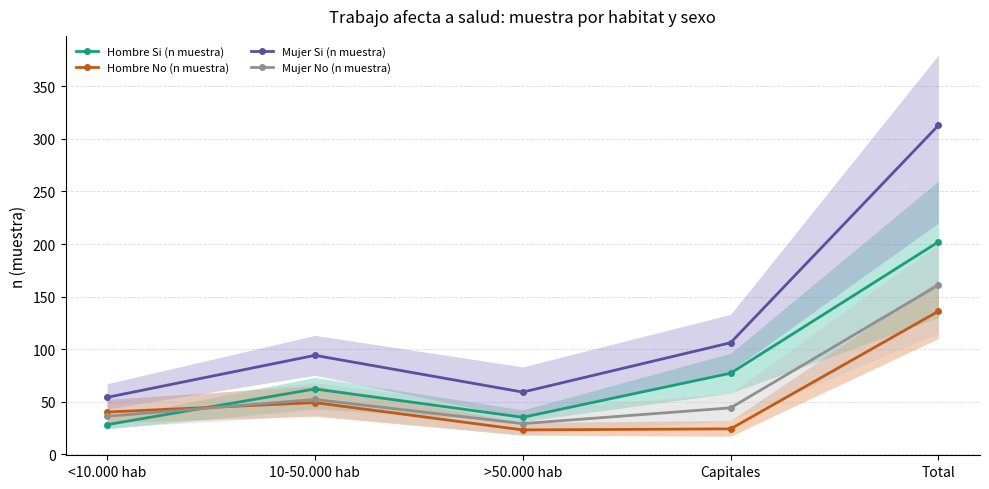

Which category has the highest value across all series?

Total